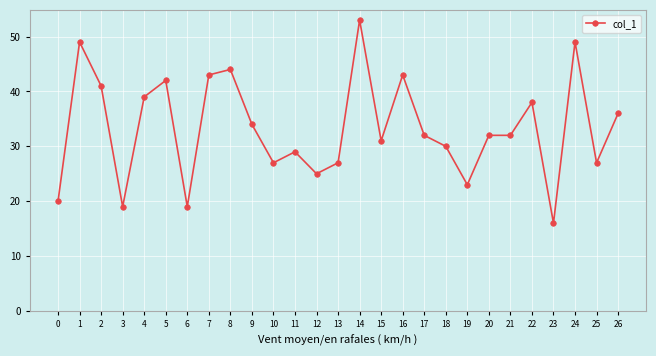

Where is the first local maximum?

1